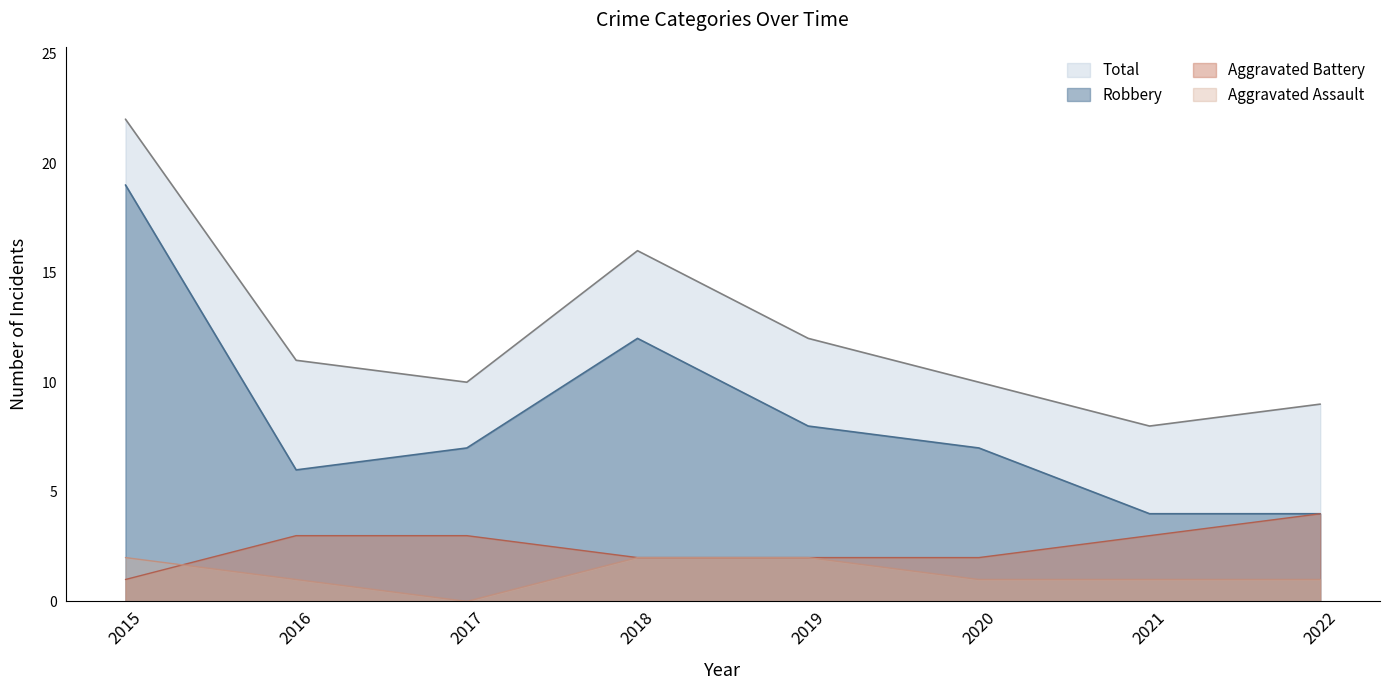

What is the total value across all series at 2022?

18